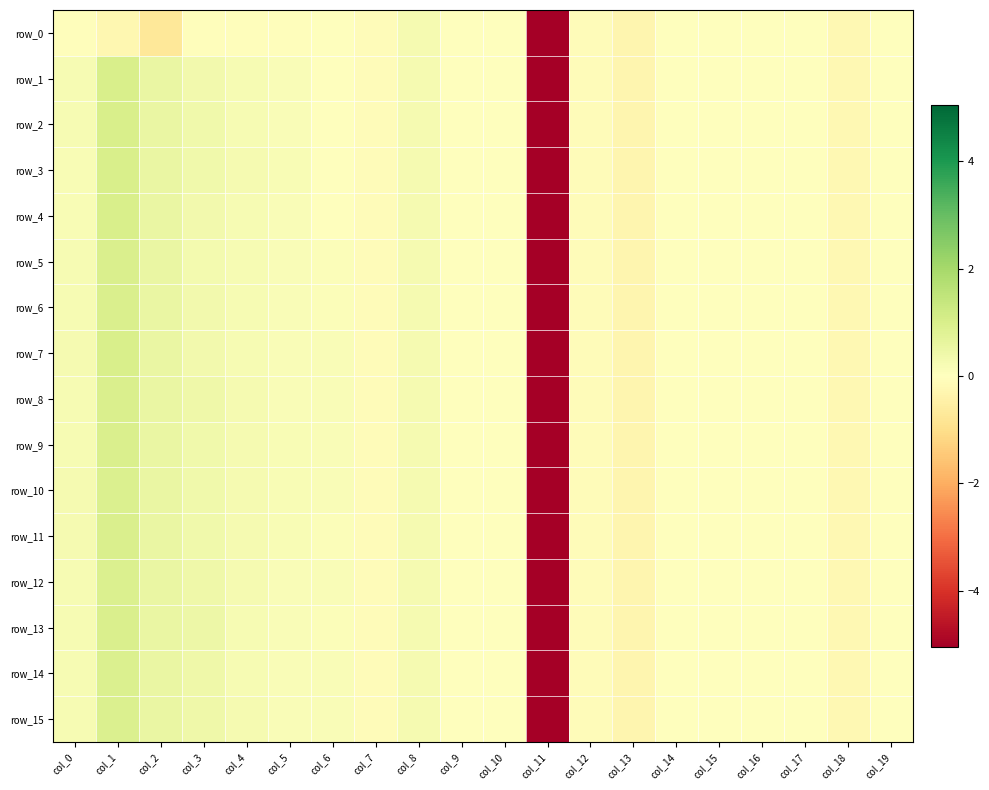

Which has a higher value, col_3 or col_10?

col_10